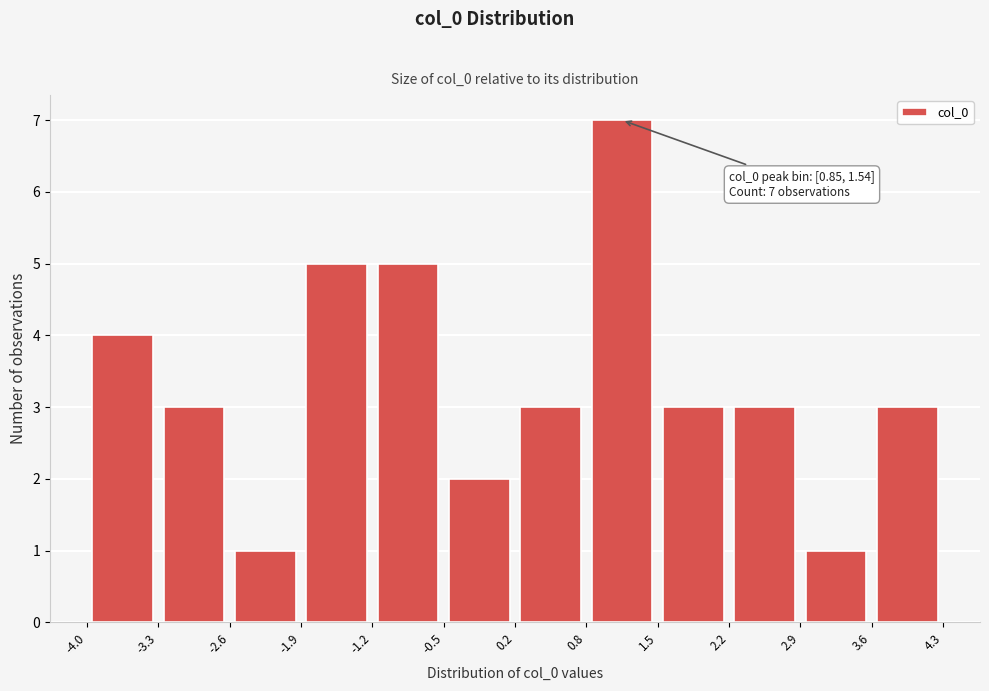

Over which range of the x-axis is the bar tallest?

0.8 to 1.5